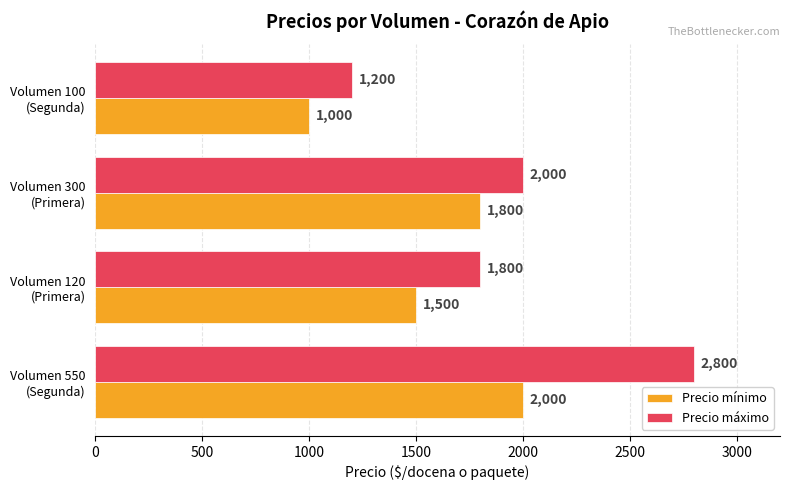

How many values in the Precio máximo series are below 2000?

2